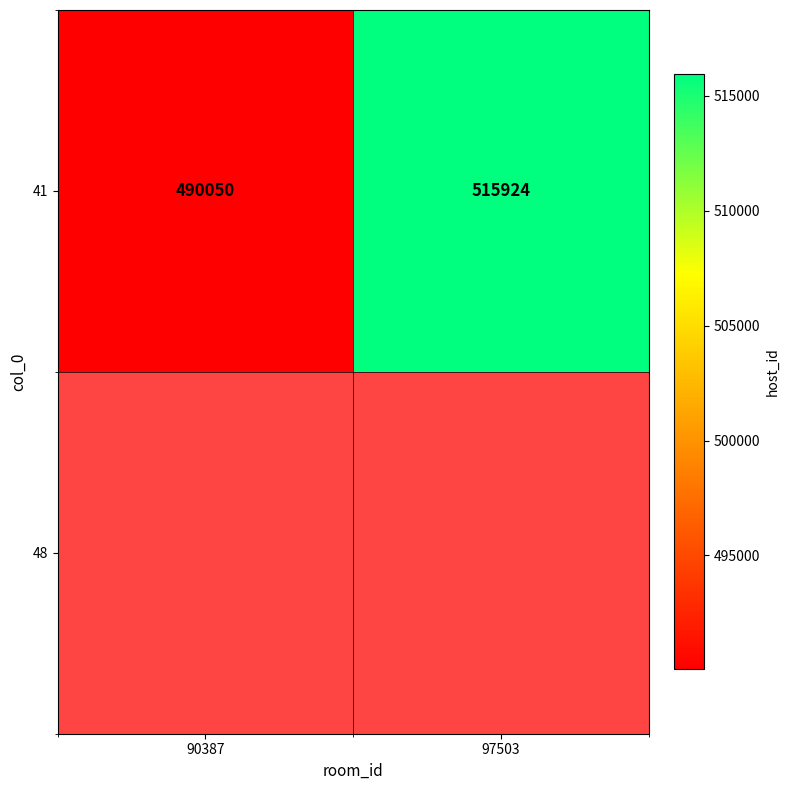

Reading left to right, list all the values displayed in this chart.

90387=490050	97503=515924